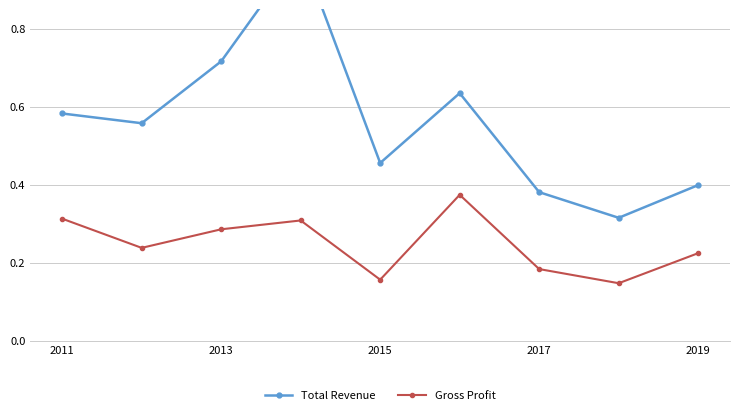

The value of Gross Profit at 2011 is 0.1. True or false?

False